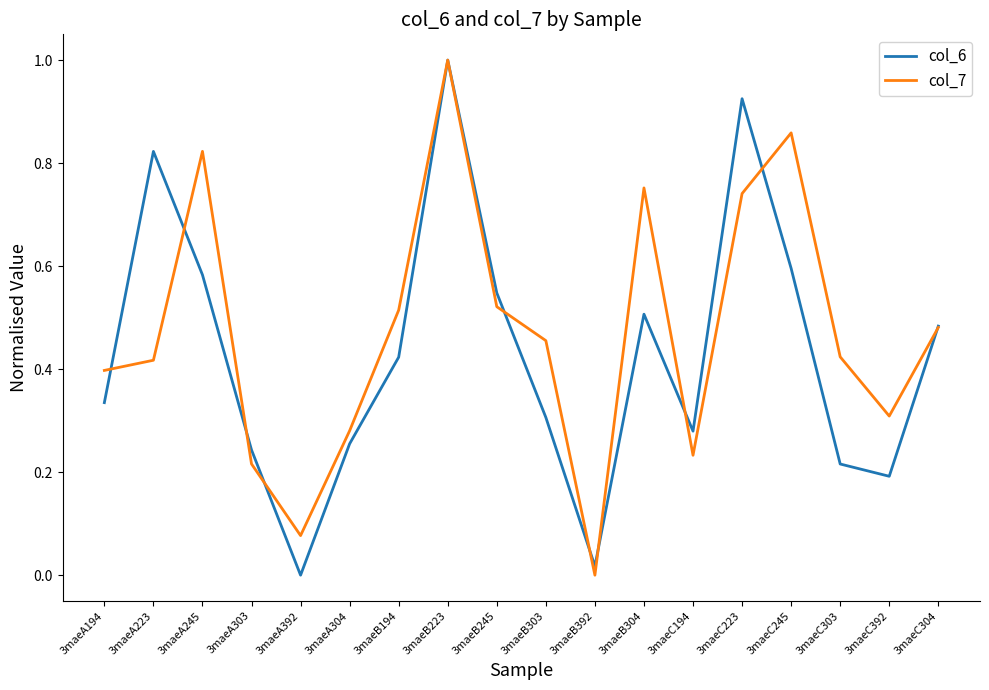

At which label is col_6 closest to 0?

3maeA392